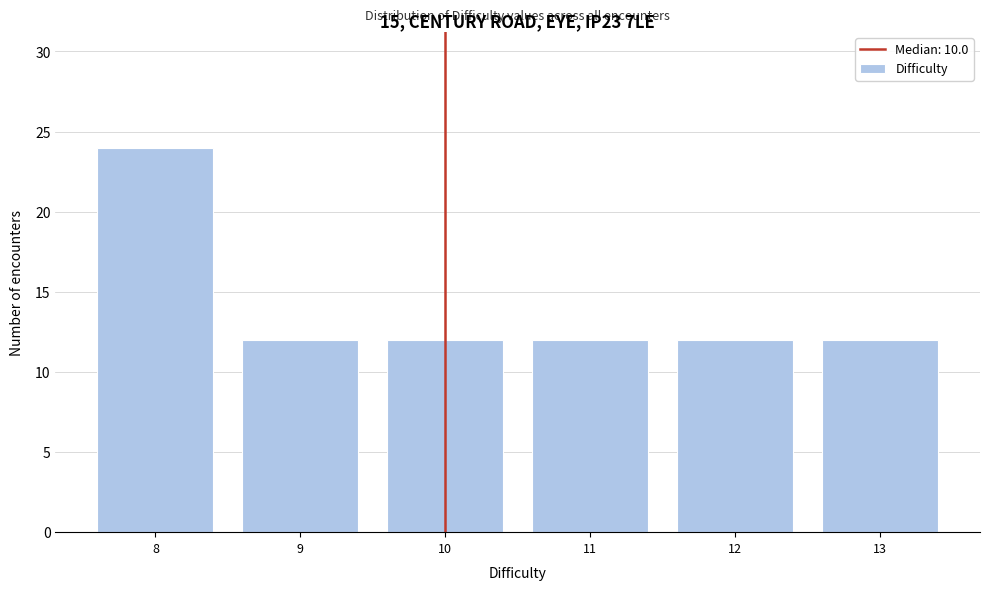

Reading left to right, list all the values displayed in this chart.

24	12	12	12	12	12